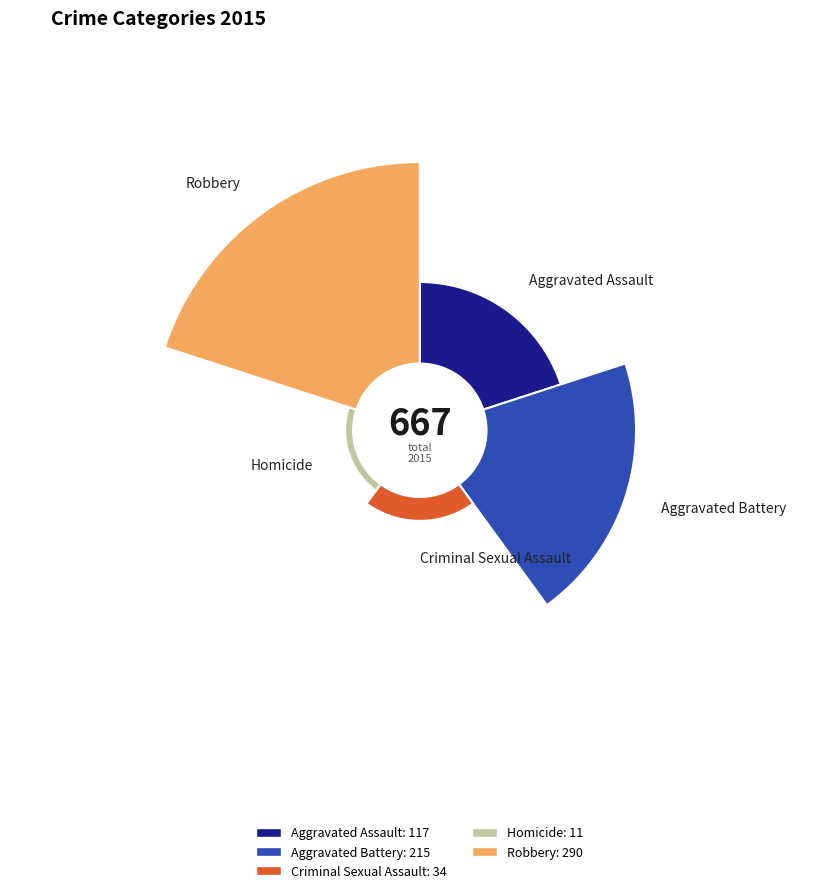

Does Aggravated Assault represent more than half of the total?

No